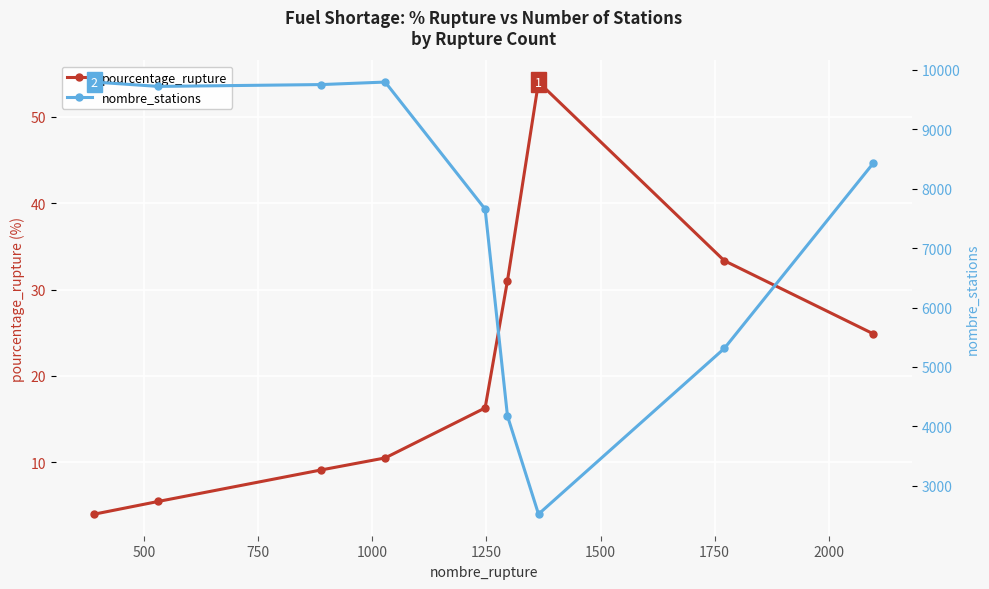

How many categories are shown in the chart?

9